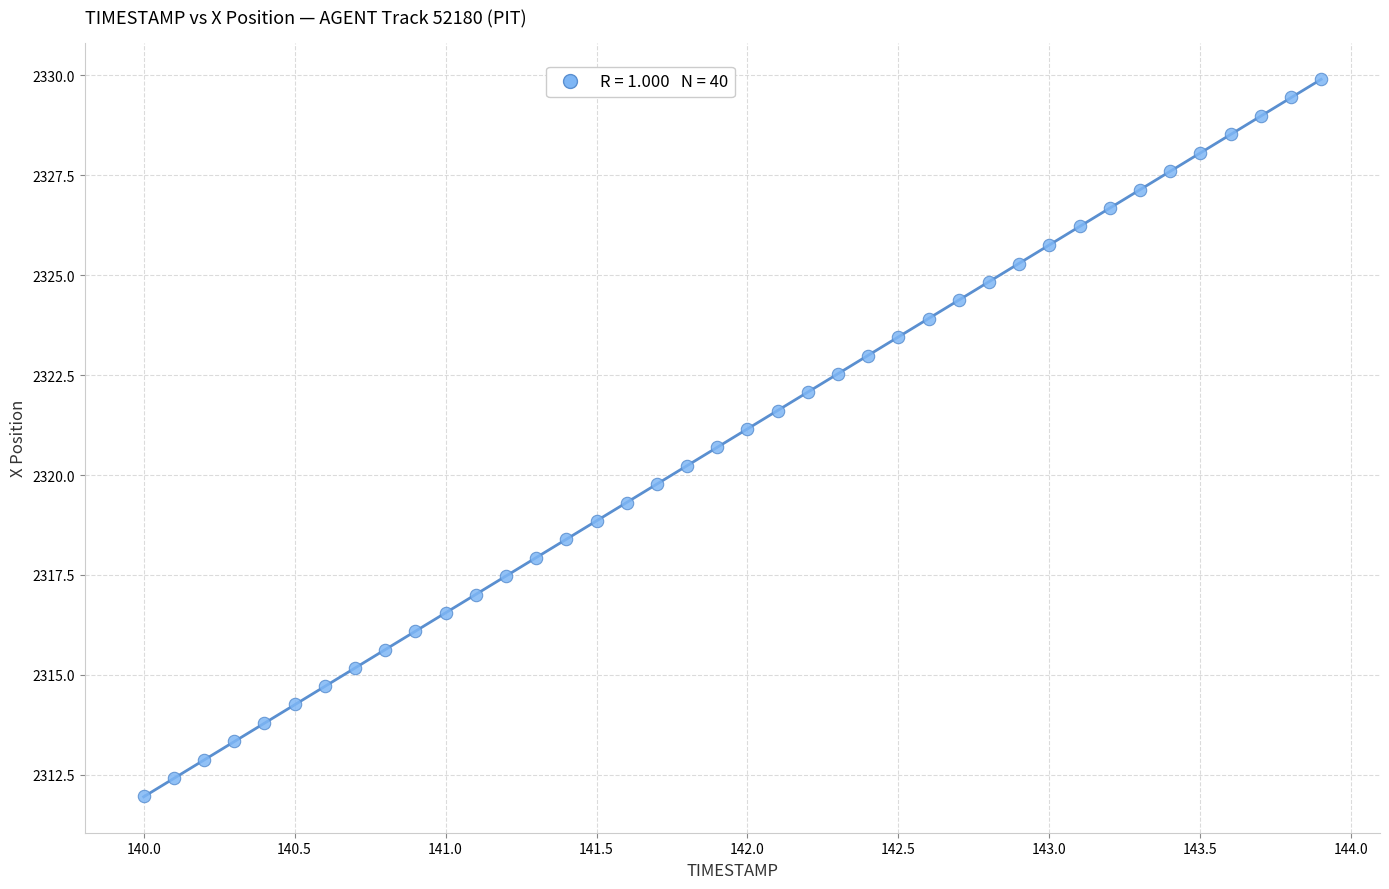

What is the range of X values (max minus min)?

3.9